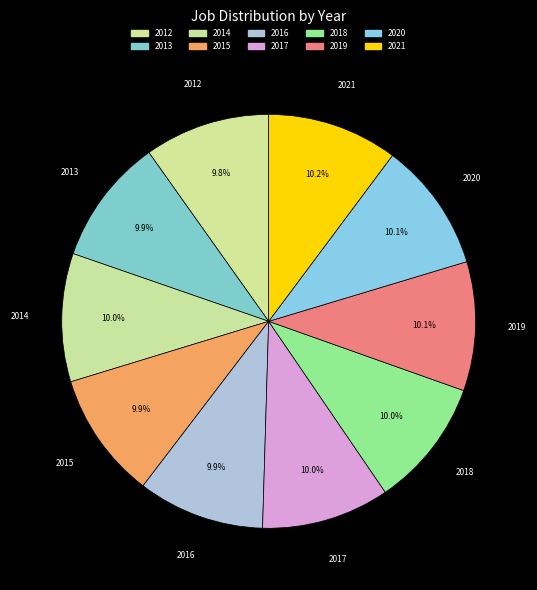

Combined, do 2018 and 2019 account for over 50%?

No